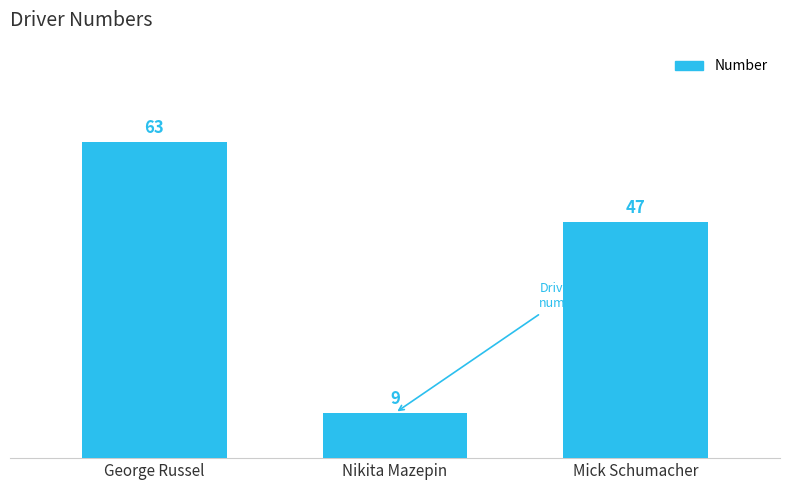

Which label corresponds to the largest value in the chart?

George Russel